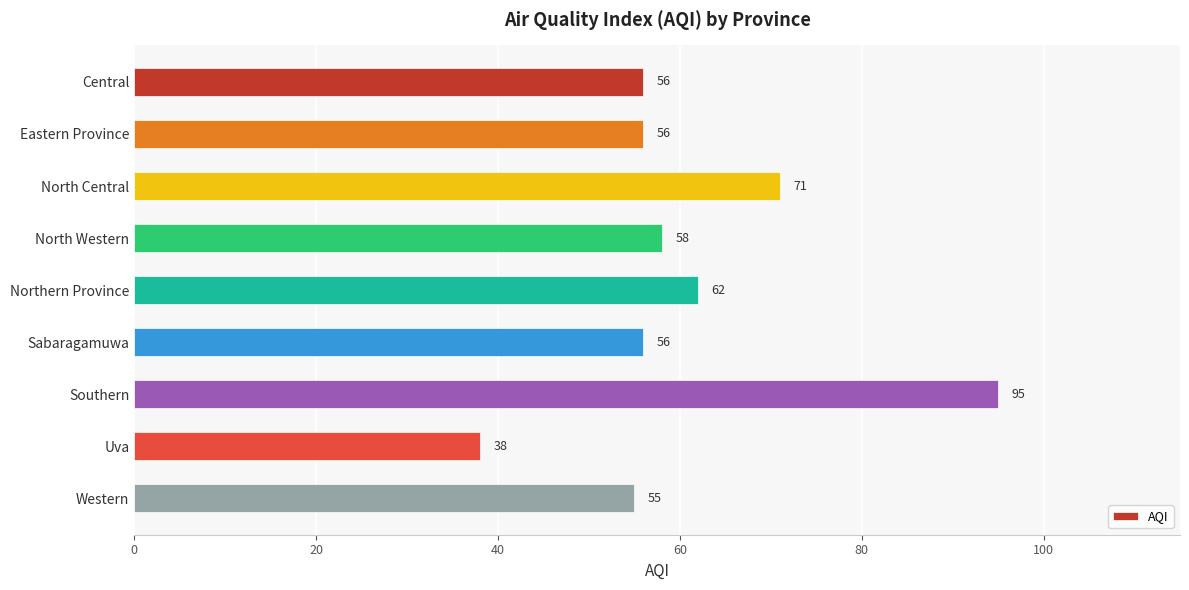

The chart shows a value of 153 at Southern. True or false?

False